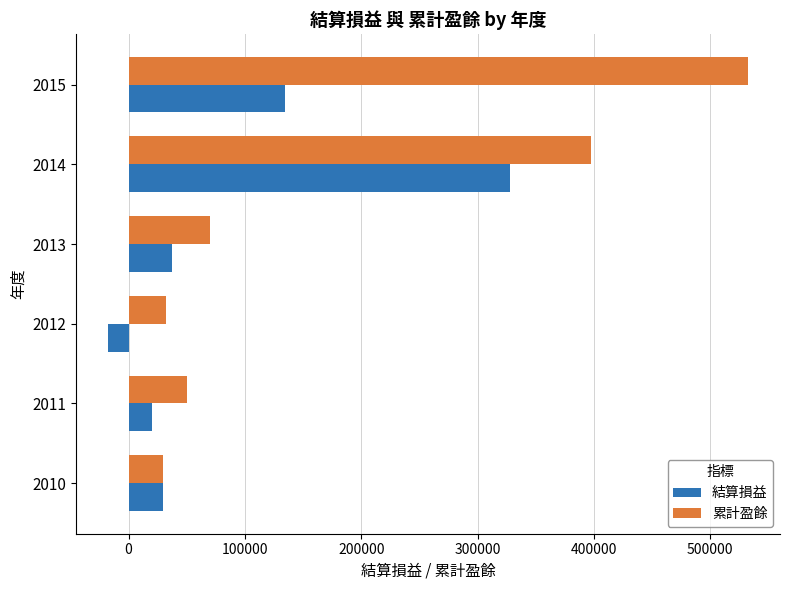

What are all the series names shown in the legend?

結算損益, 累計盈餘